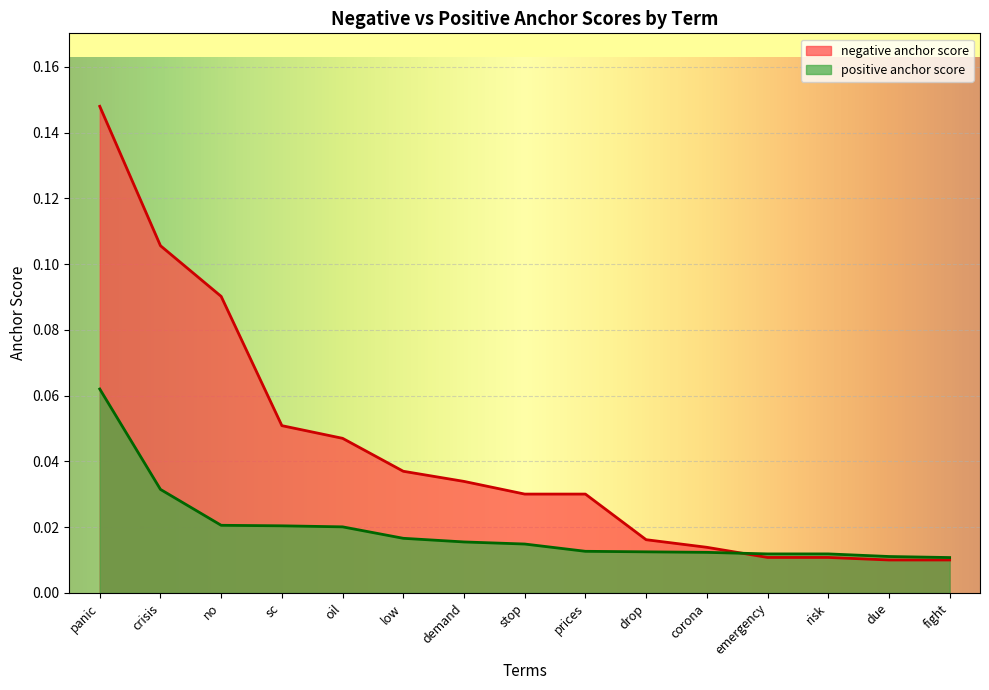

List the series in order of their overall mean, lowest first.

positive anchor score, negative anchor score